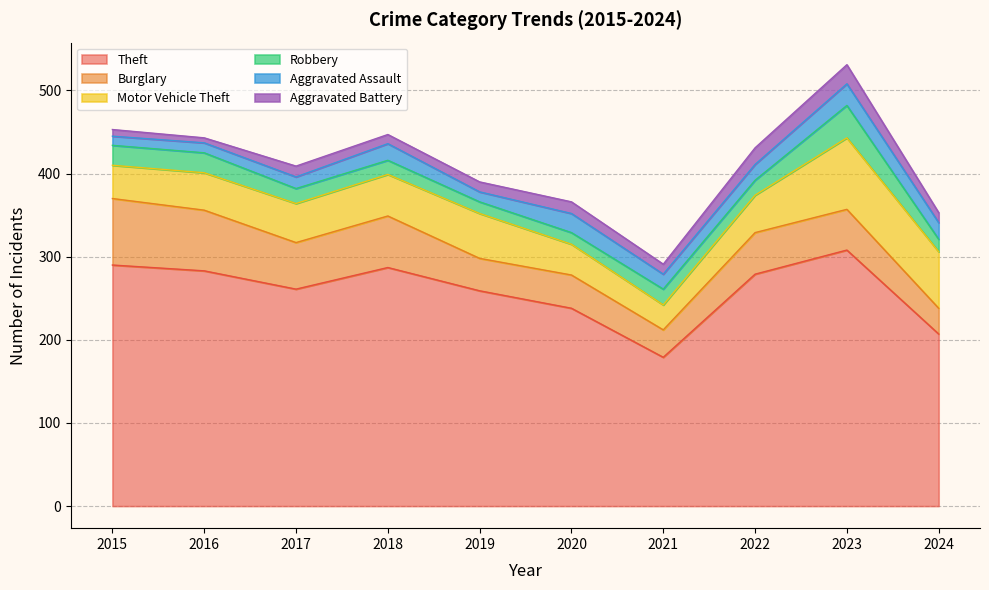

What is the minimum value for Aggravated Assault?

11